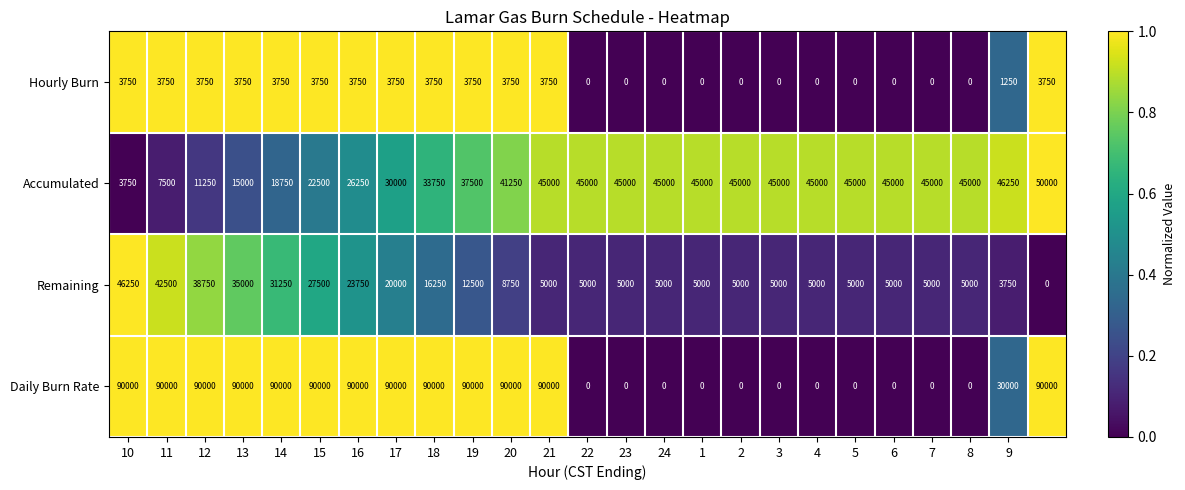

Which series has the largest total across all categories?

Daily Burn Rate